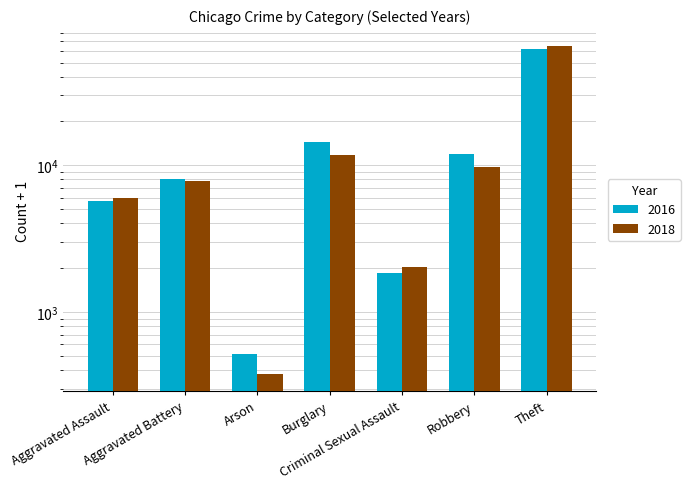

How many bars are there in each group?

2